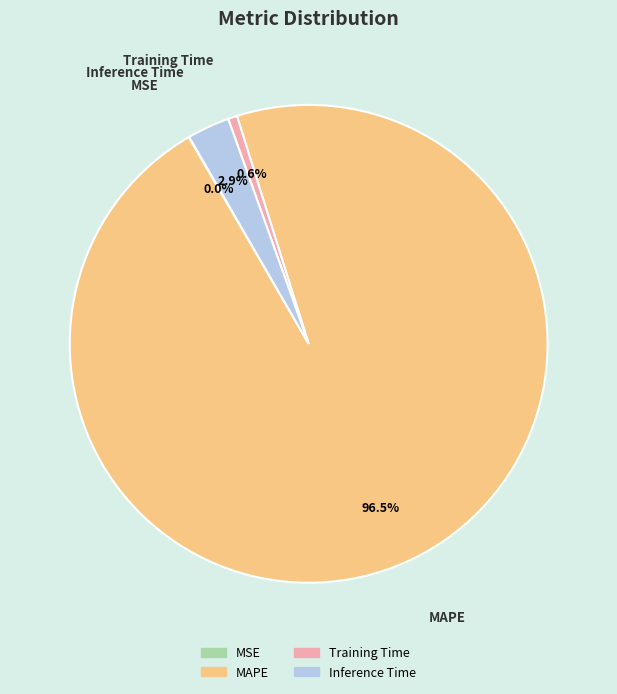

Combined, do MAPE and Inference Time account for over 50%?

Yes